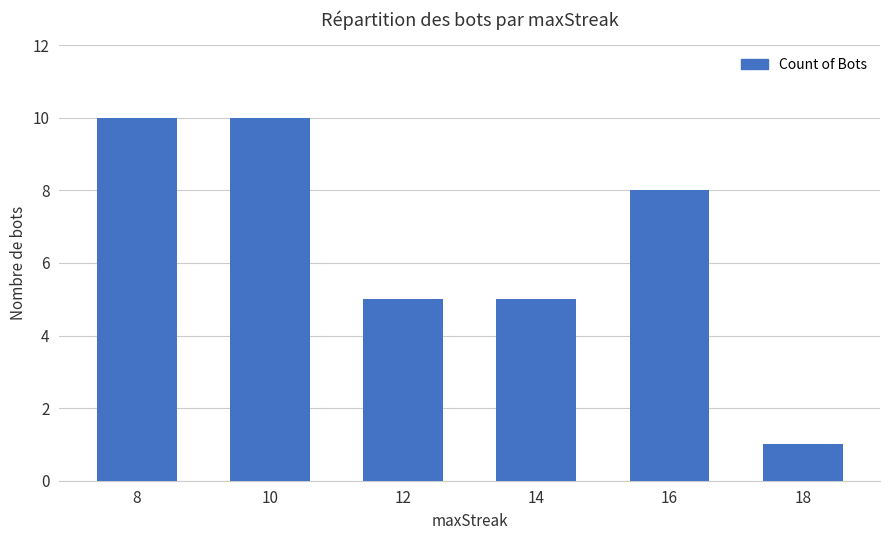

The value at 8 is 2. True or false?

False